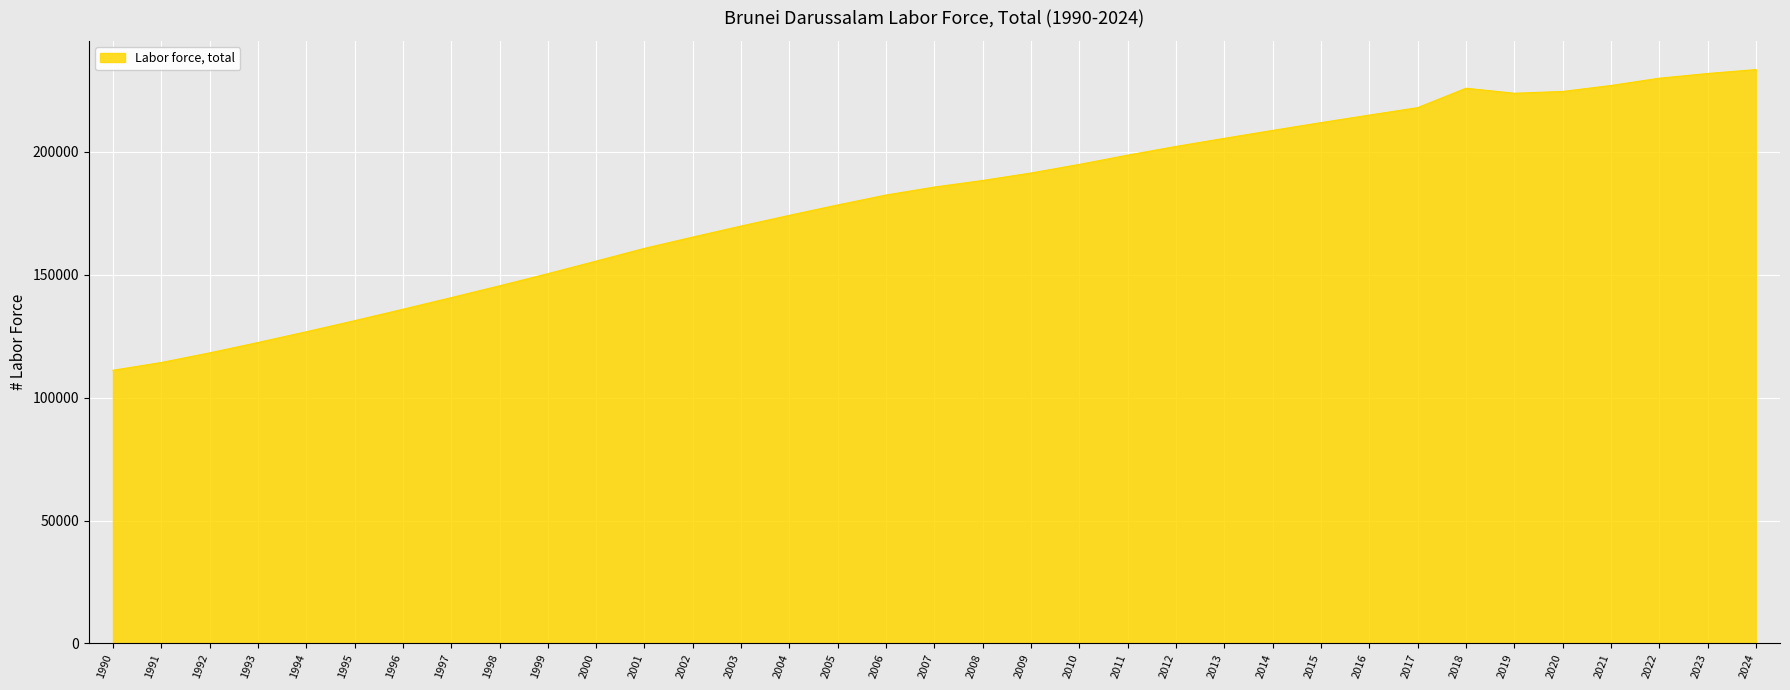

What is the difference between the maximum and minimum values?

122351